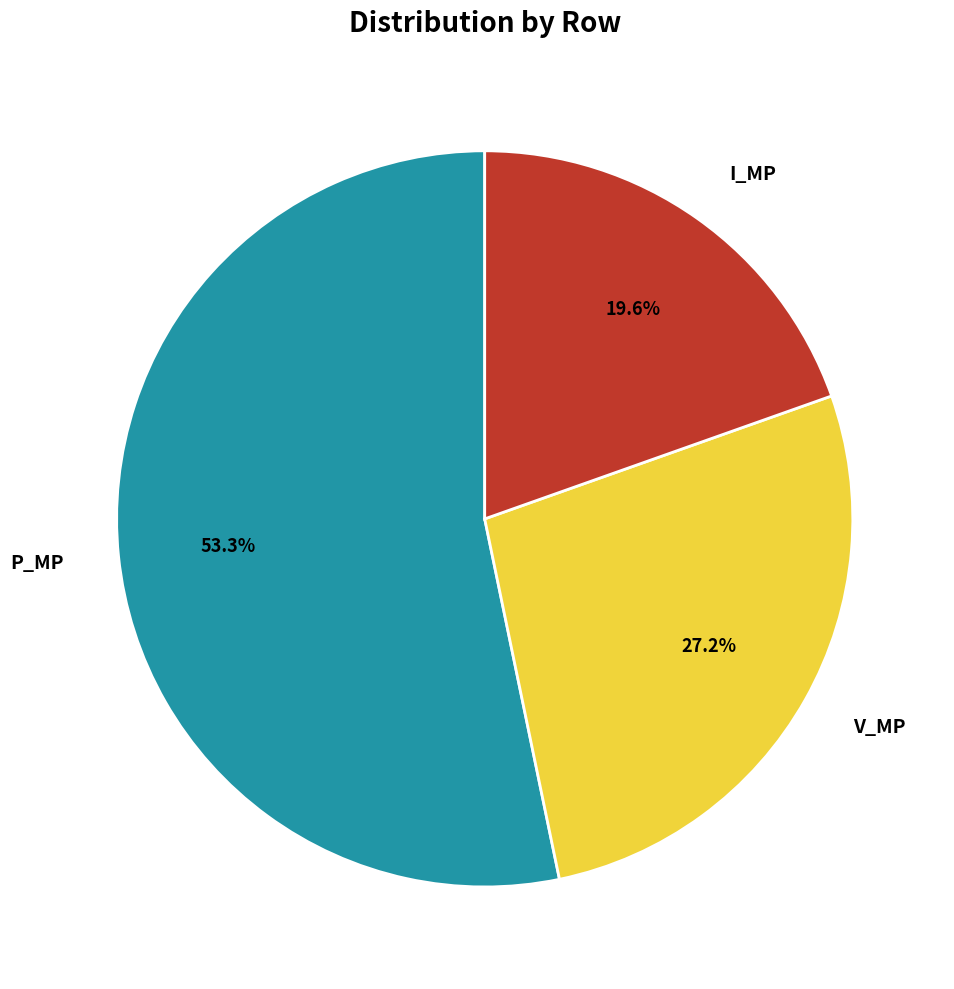

How many slices are in this pie chart?

3